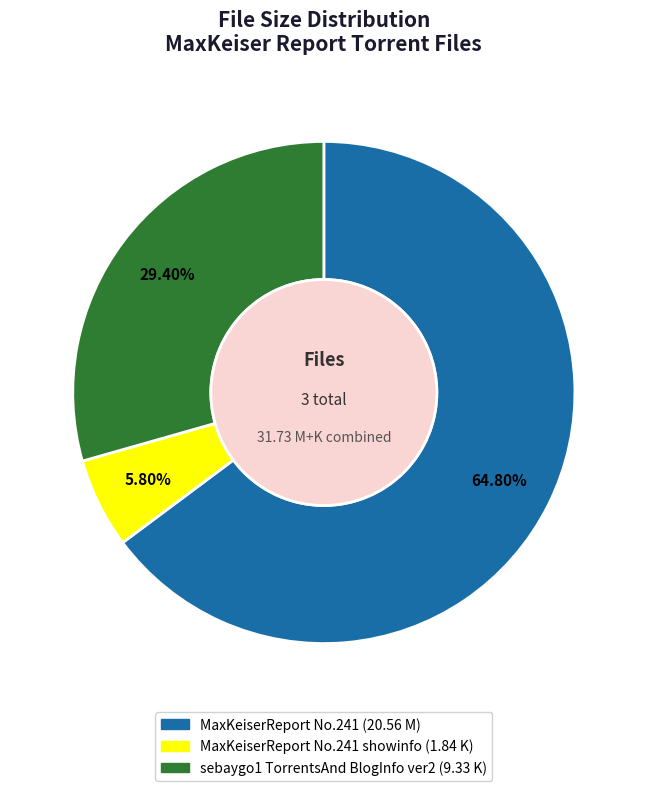

Does any single category account for the majority?

Yes